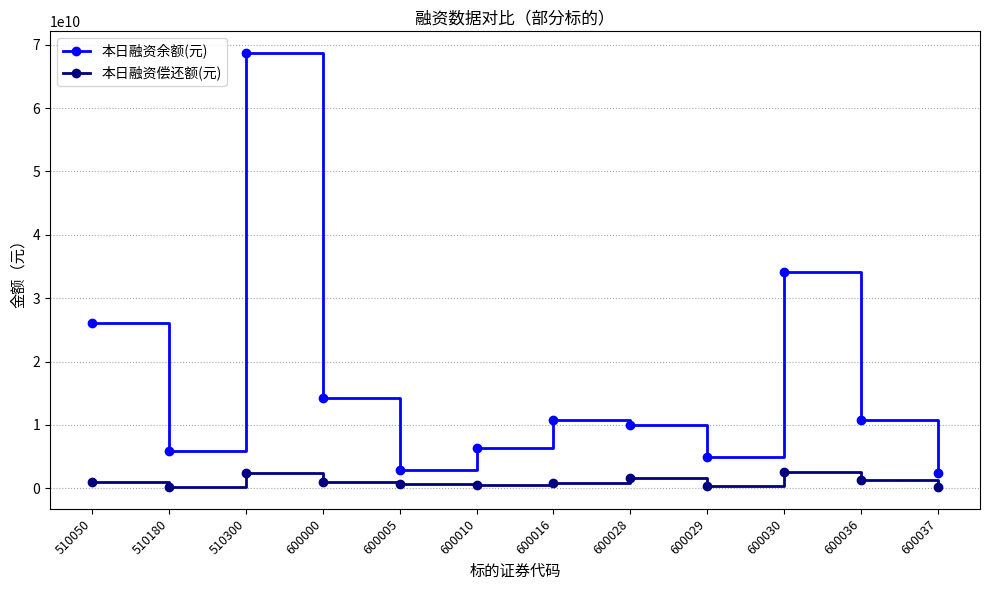

How many distinct data groups are displayed?

2